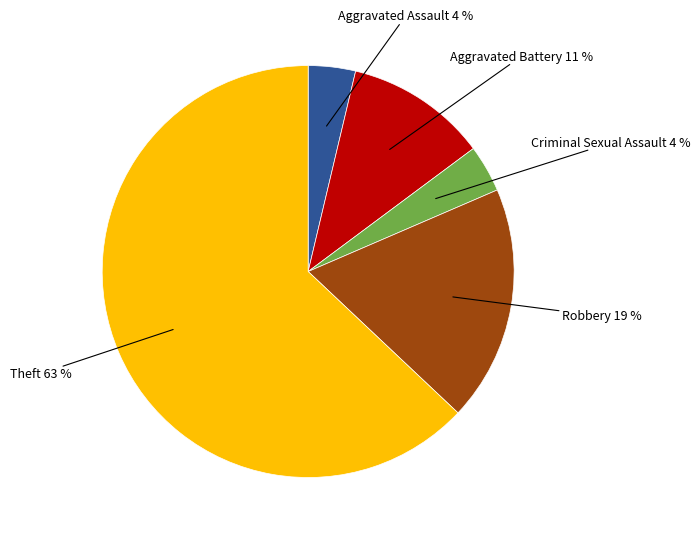

To the nearest percent, what is the average slice percentage?

20%